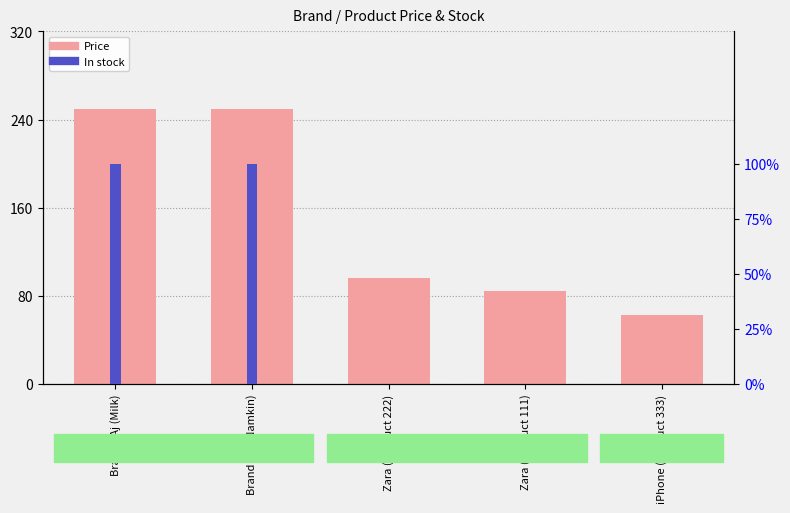

What is the sum of the Price values at Brand - Aj (Namkin) and Zara (Product 222)?

346